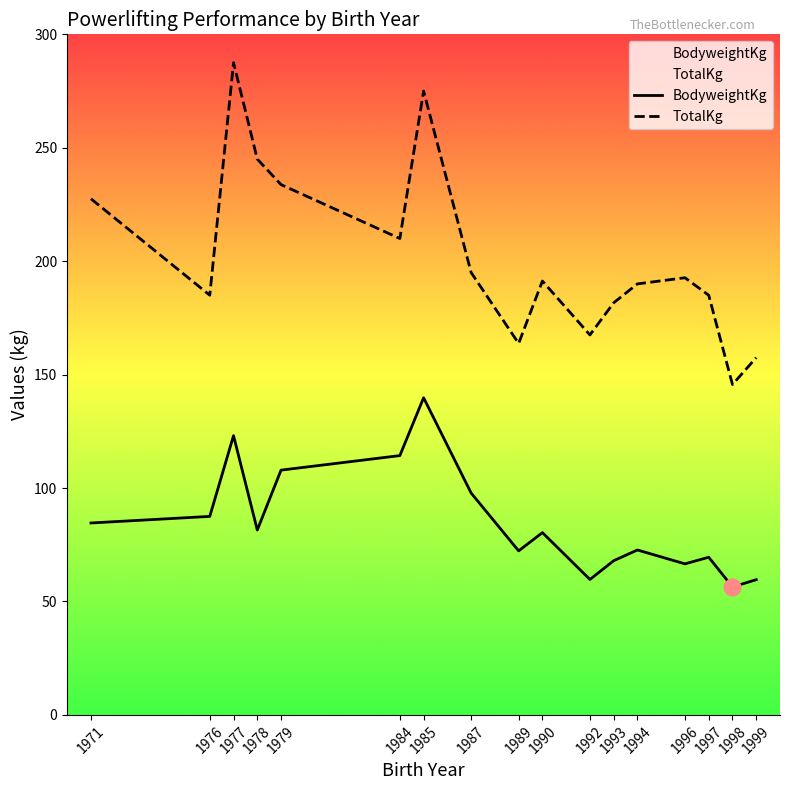

How many interior local peaks does the BodyweightKg series have?

5